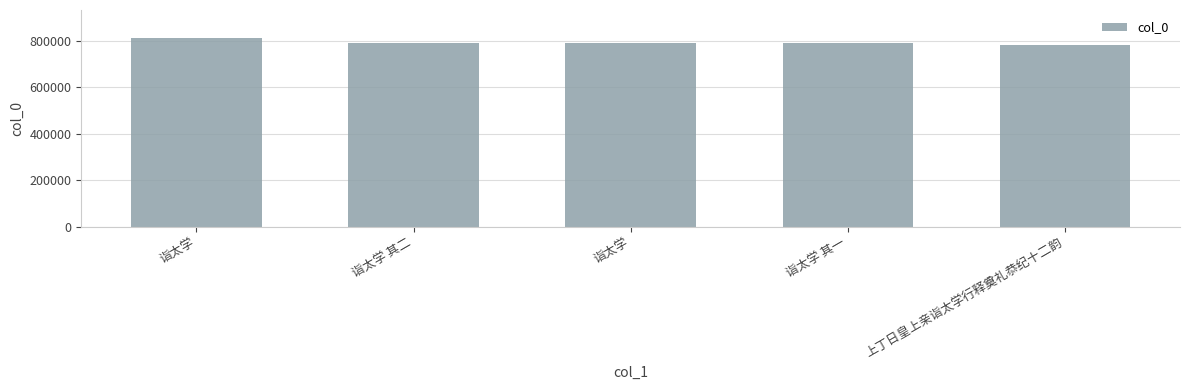

Between 诣太学 and 诣太学, which is larger?

诣太学